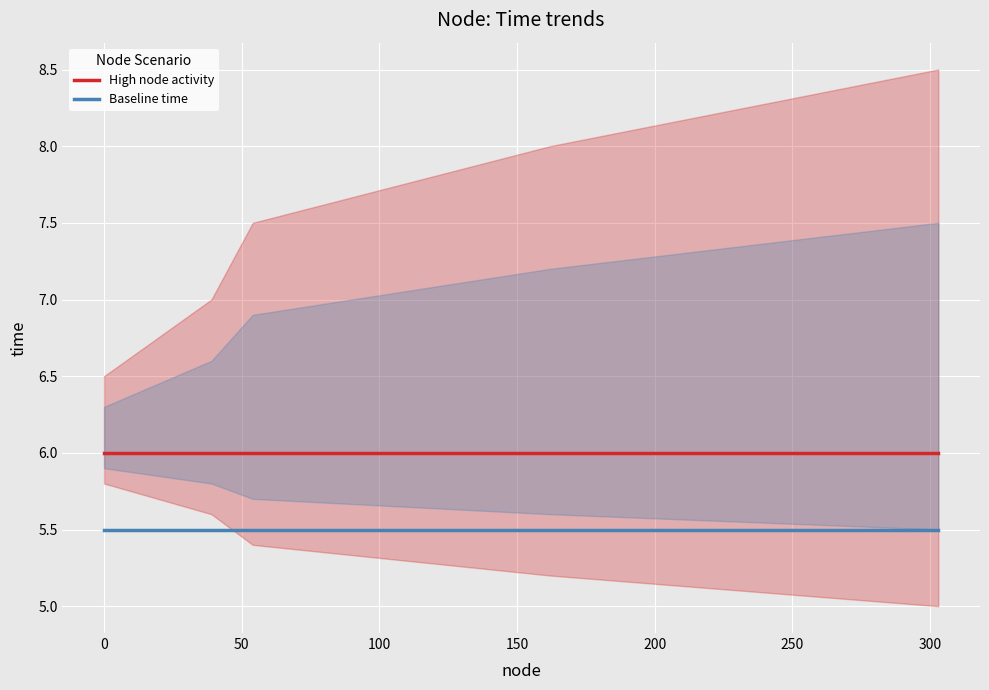

What is the lowest value of the Baseline time series?

5.5